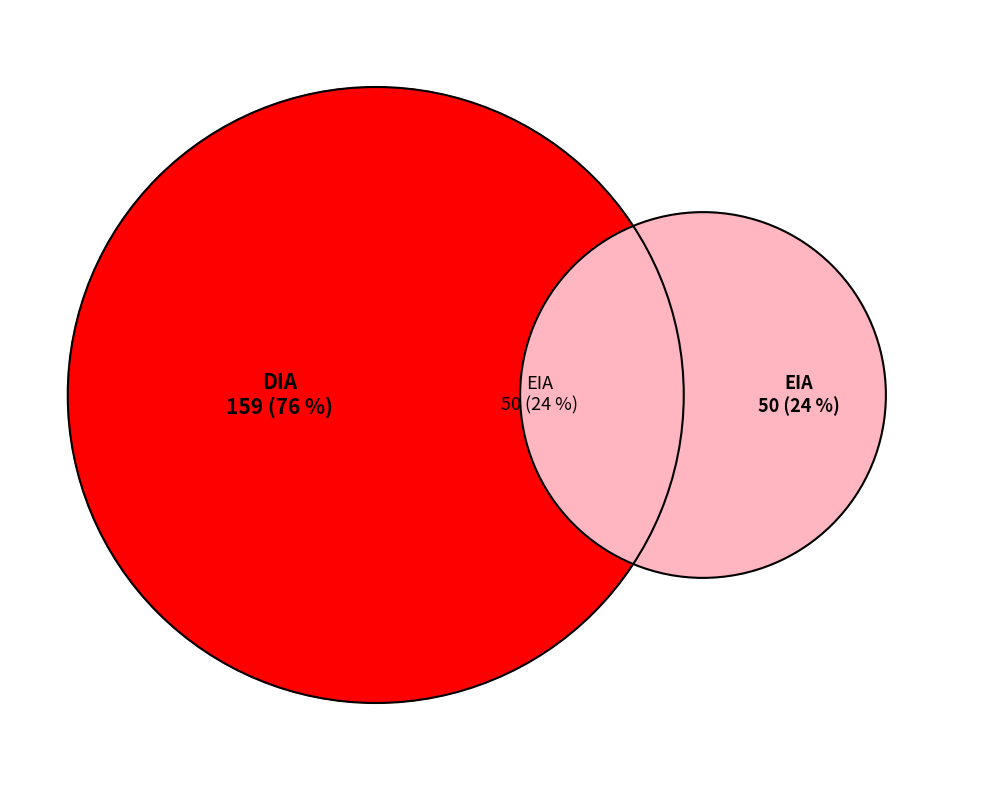

What is the ratio of the value at DIA to the value at EIA?

3.2